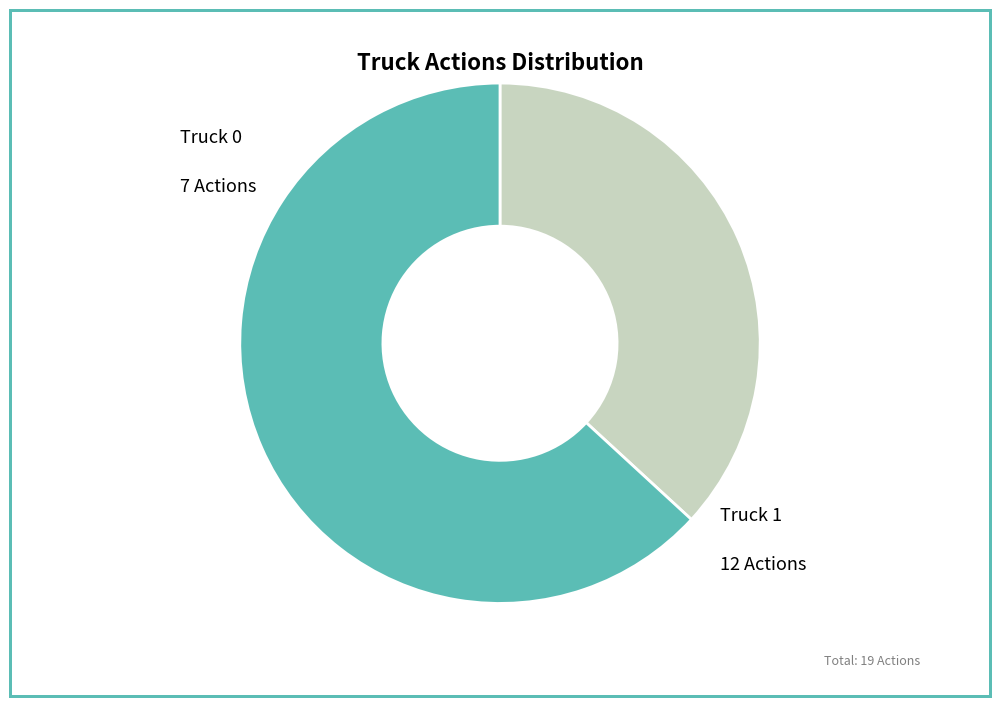

Is there any slice that represents more than half of the pie?

Yes